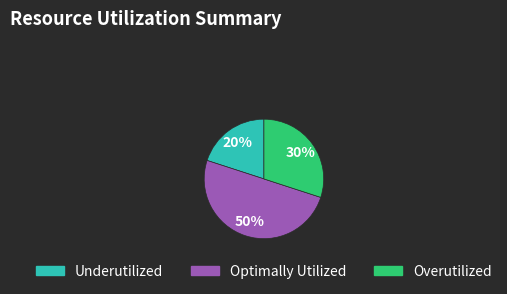

To the nearest percent, what is the average slice percentage?

33%